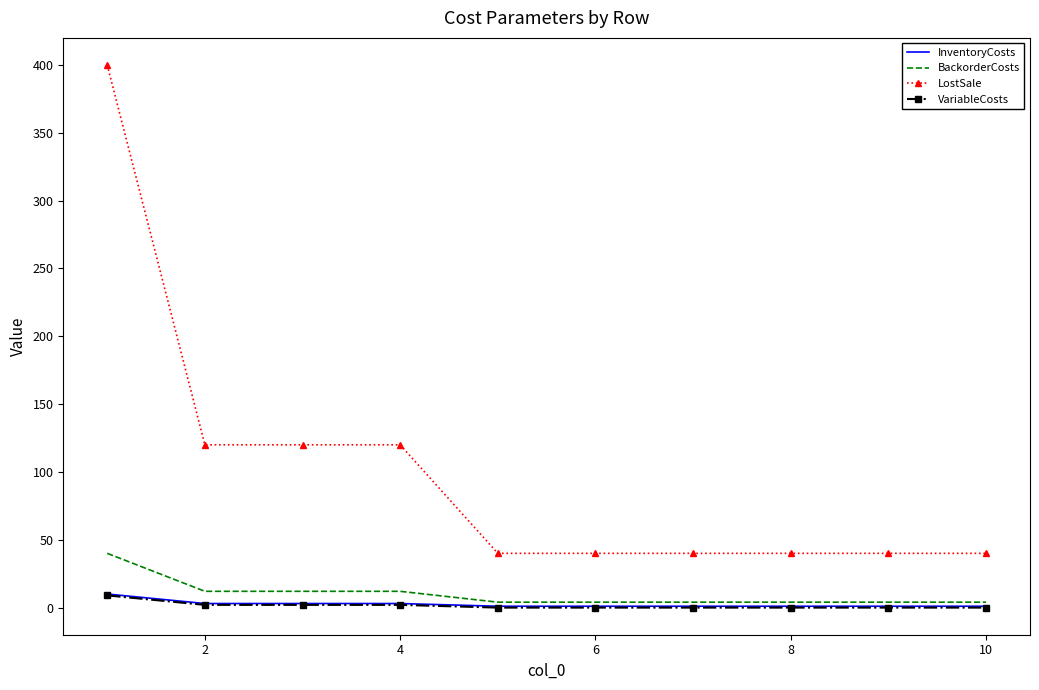

Which series has the widest spread of values?

LostSale